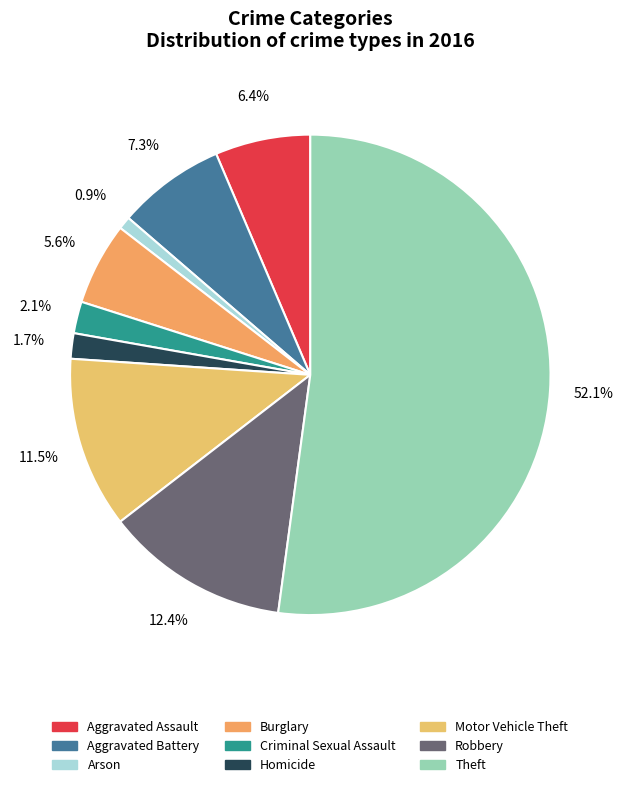

How much of the chart is everything except Aggravated Battery?

92.7%